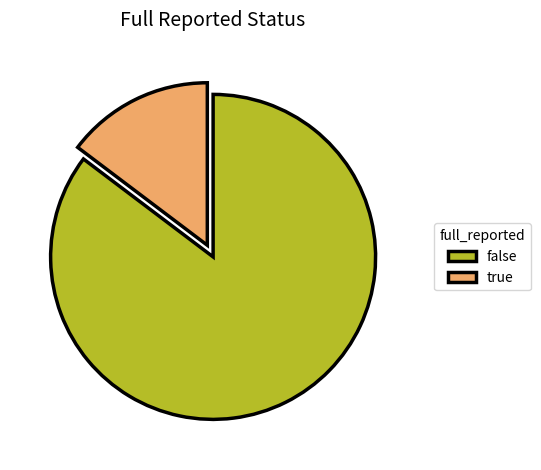

What is the ratio of the value at false to the value at true?

5.8